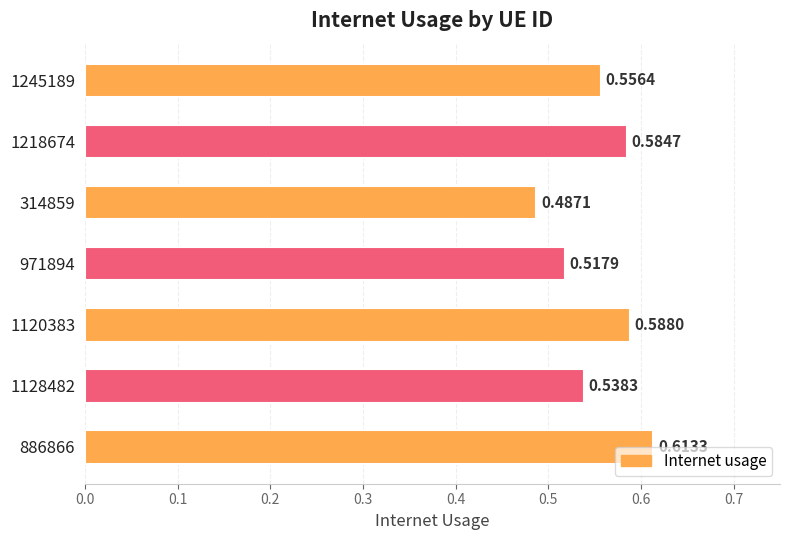

How many bars are there in total?

7